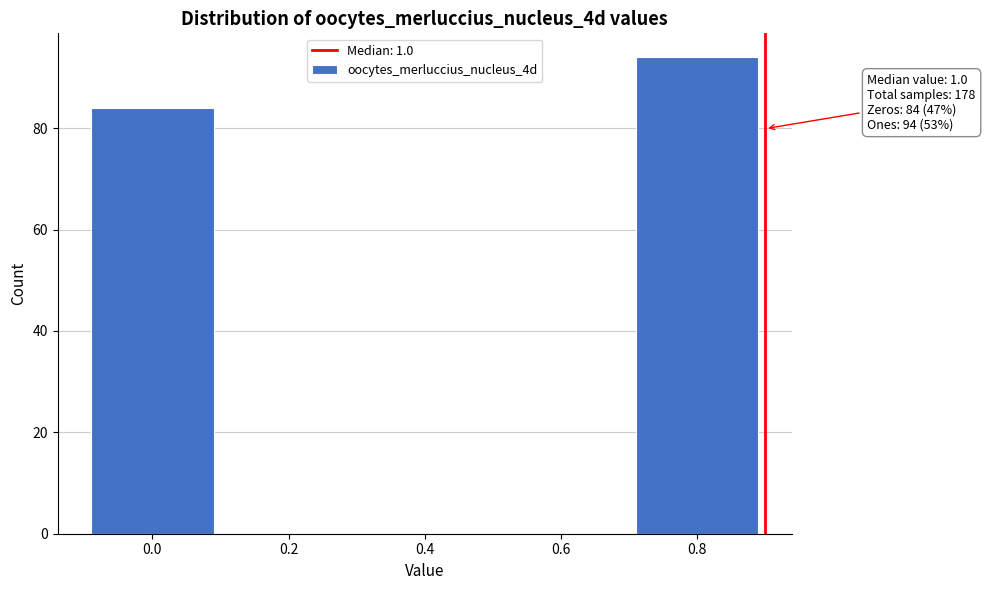

Reading right to left, transcribe all the data shown in this chart.

0.8=94	0.6=0	0.4=0	0.2=0	0.0=84